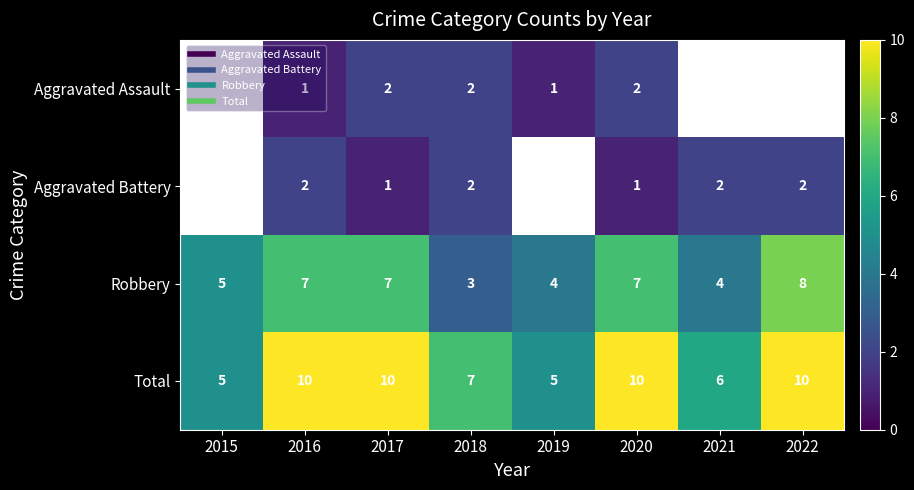

The value of Total at 2022 is 6.9. True or false?

False